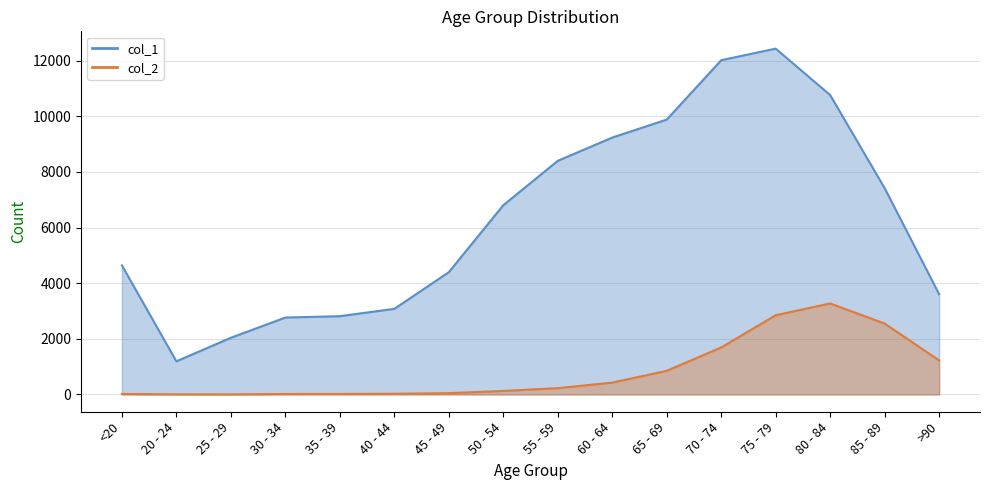

Does the chart have visible grid lines?

Yes